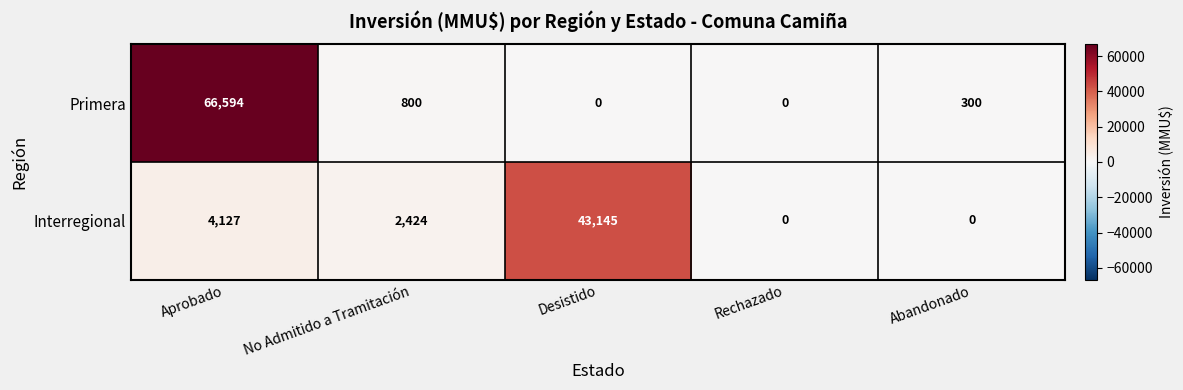

Reading left to right, what are all the values shown in this chart?

Primera: 66594	800	0	0	300
Interregional: 4127	2424	43145	0	0